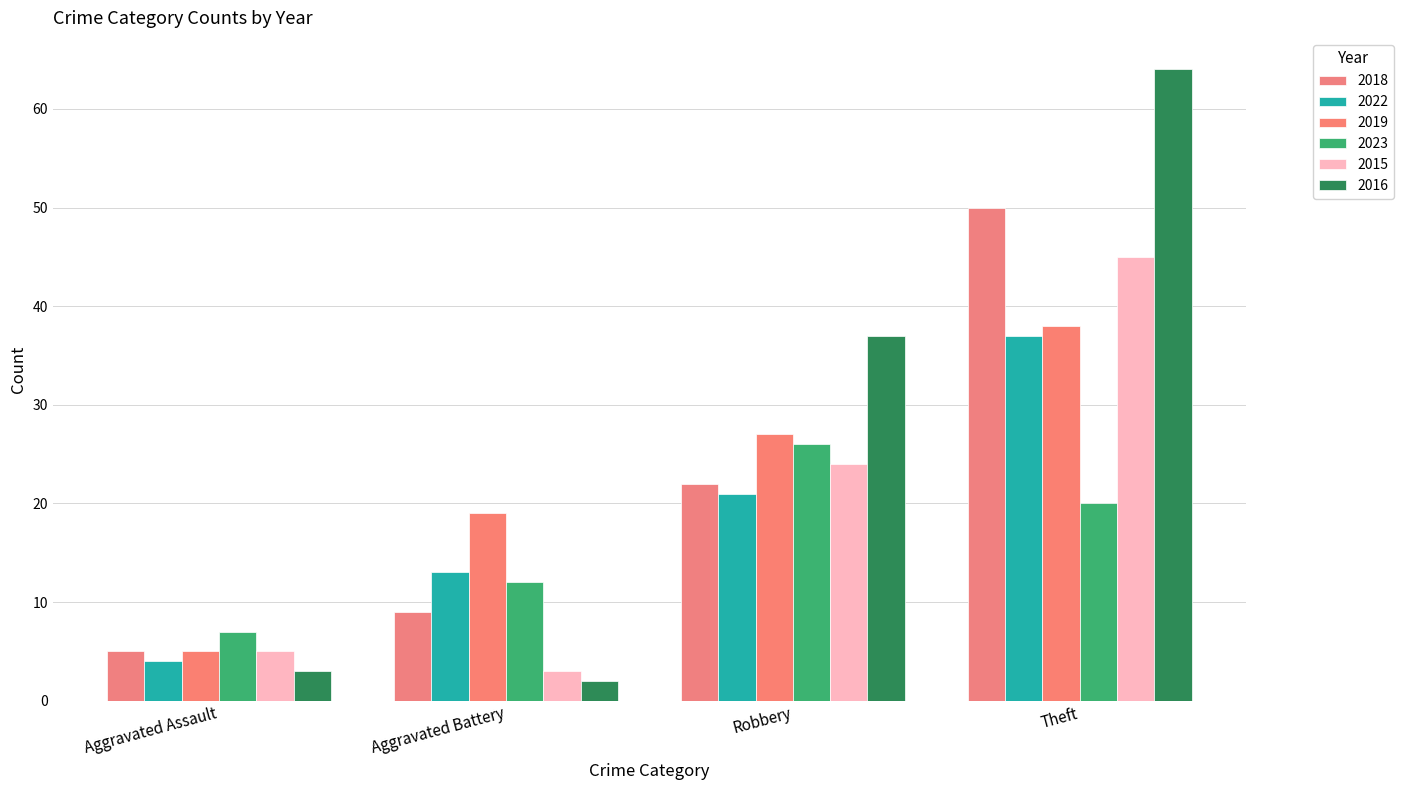

Rank the series at Aggravated Battery from lowest to highest value.

2016, 2015, 2018, 2023, 2022, 2019